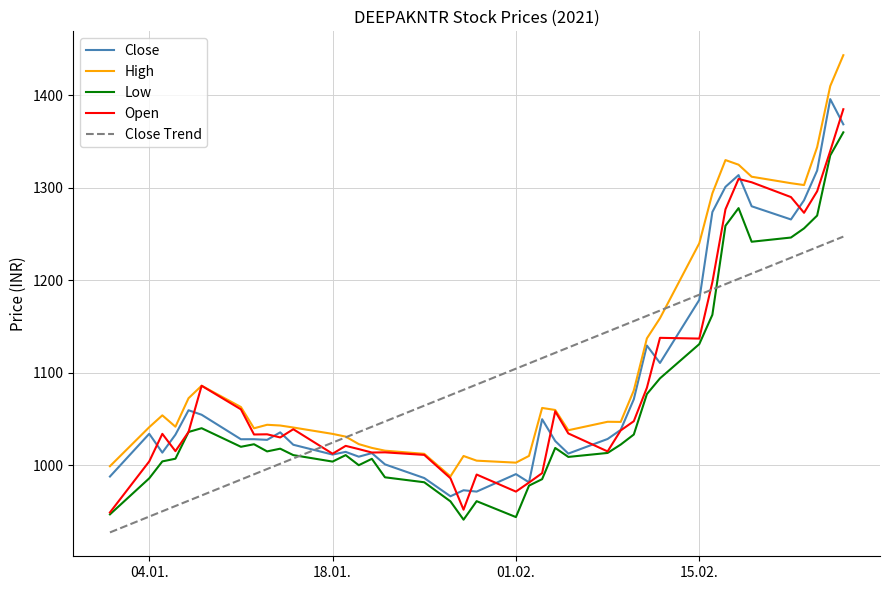

True or false: High and Low intersect in this chart.

False